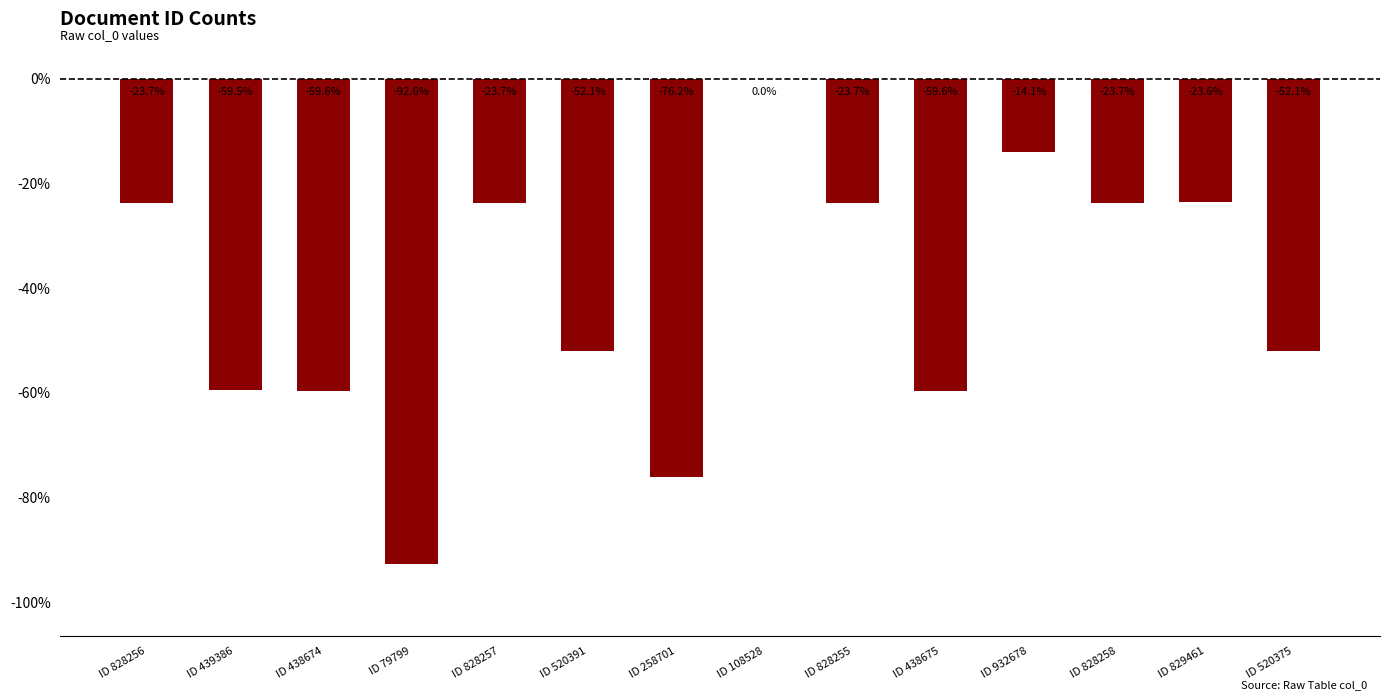

True or false: the data shows -20.6 at ID 932678.

False